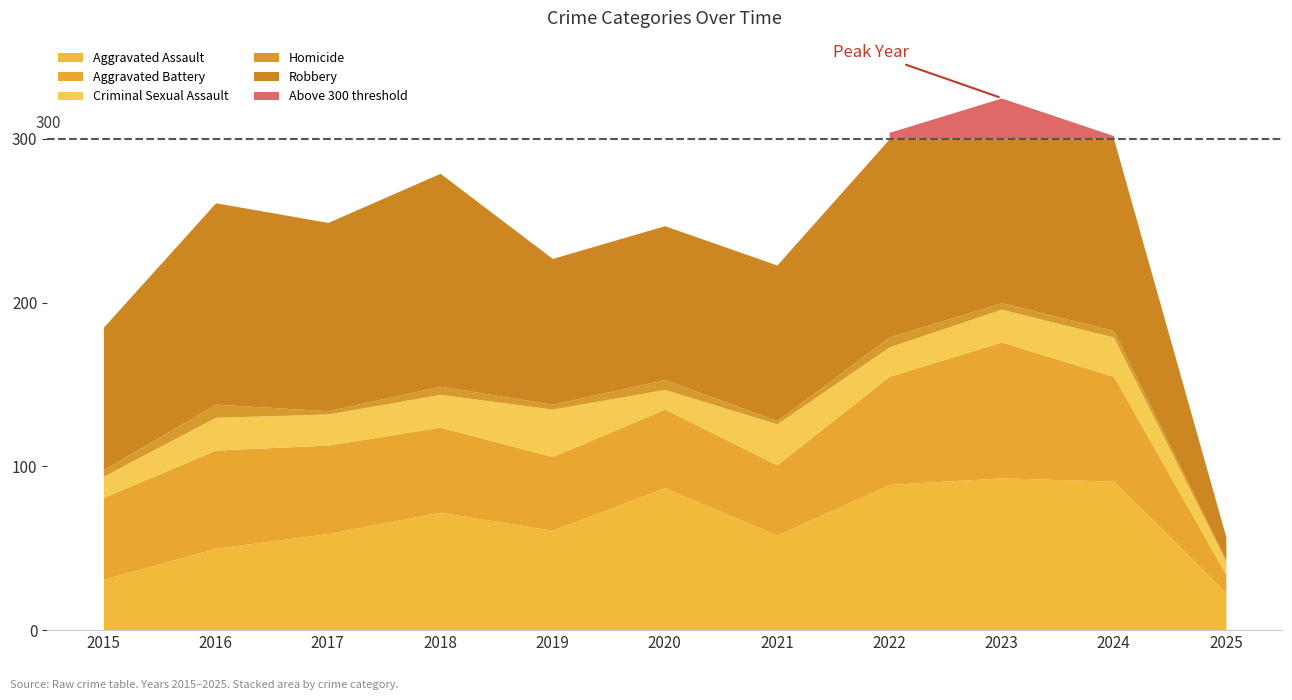

Reading left to right, what are all the values shown in this chart?

Aggravated Assault: 2015=31	2016=50	2017=59	2018=72	2019=61	2020=87	2021=58	2022=89	2023=93	2024=91	2025=23
Aggravated Battery: 2015=50	2016=60	2017=54	2018=52	2019=45	2020=48	2021=43	2022=66	2023=83	2024=64	2025=11
Criminal Sexual Assault: 2015=13	2016=20	2017=19	2018=20	2019=29	2020=12	2021=25	2022=18	2023=20	2024=24	2025=8
Homicide: 2015=4	2016=8	2017=2	2018=5	2019=3	2020=6	2021=2	2022=6	2023=4	2024=4	2025=1
Robbery: 2015=87	2016=123	2017=115	2018=130	2019=89	2020=94	2021=95	2022=125	2023=125	2024=119	2025=14